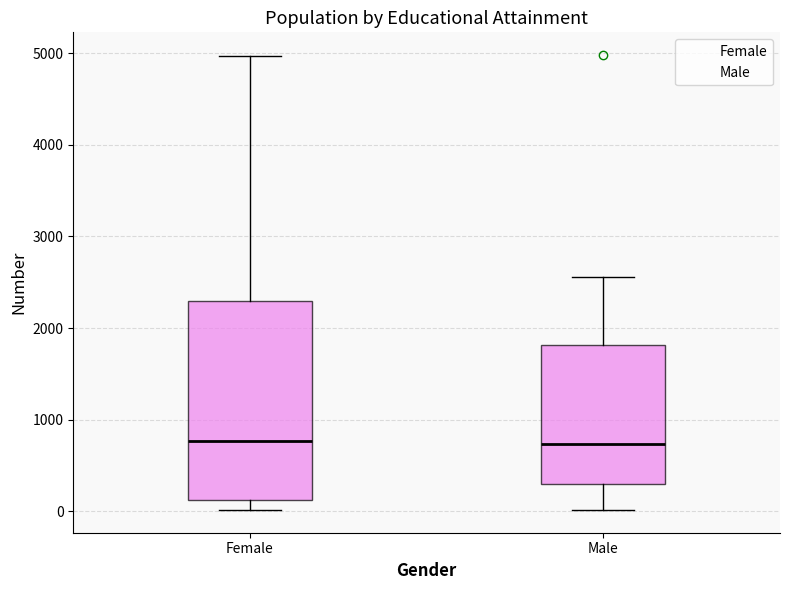

Reading left to right, read every box against the y-axis: the position of its median line, the range the box covers, and the ends of its whiskers. The values are not printed on the chart, so give them approximately, as read against the axis.

Female: median 800, box 100 to 2300, whiskers 0 to 5000
Male: median 700, box 300 to 1800, whiskers 0 to 2600